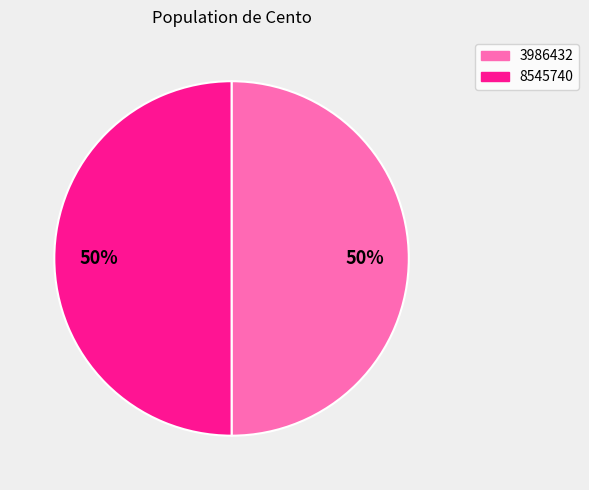

True or false: 8545740 accounts for 50% of the total.

True